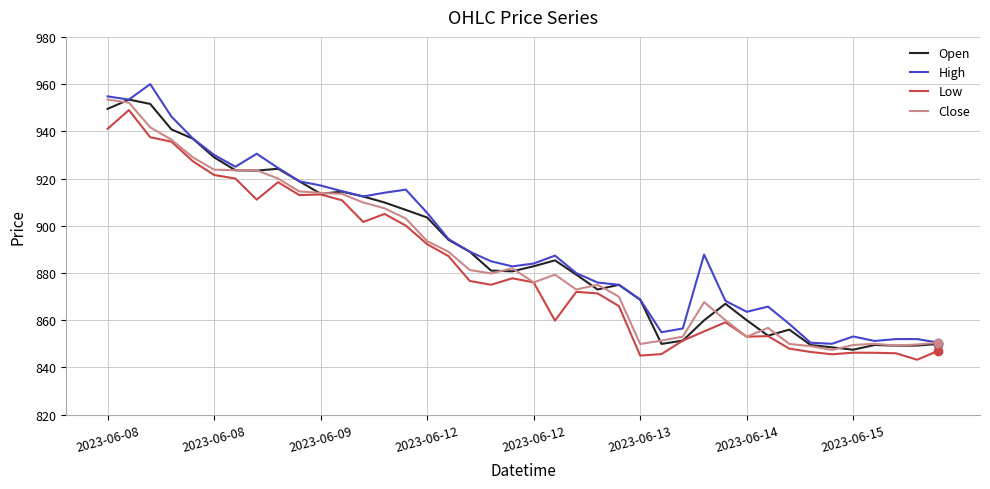

What is the minimum value for Close?

847.4